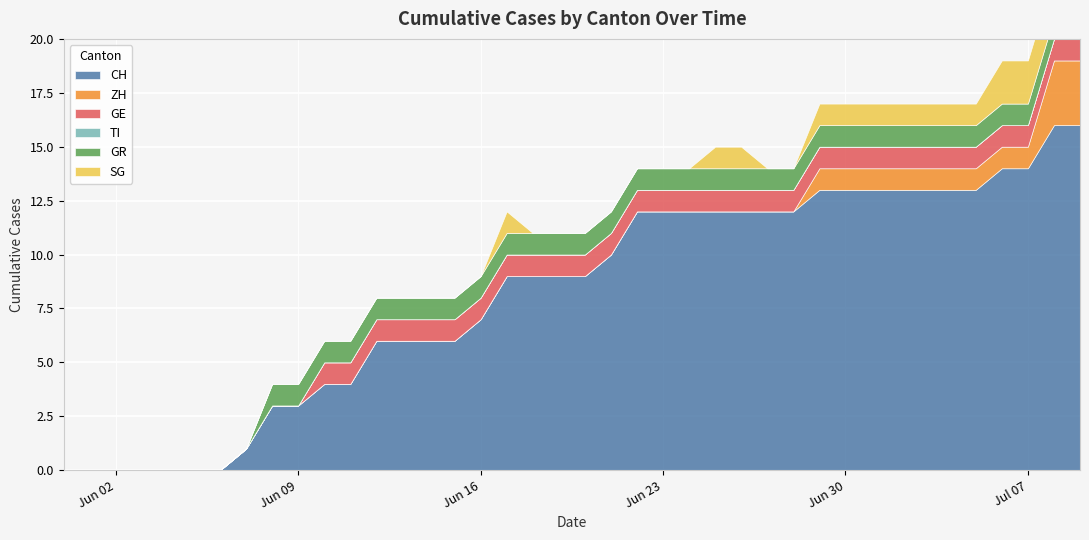

How many values in the ZH series exceed 0?

11